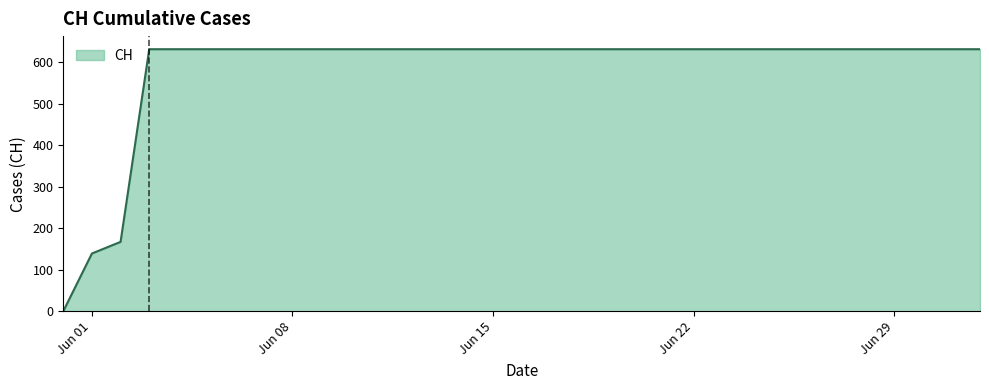

How many lines are shown in the chart?

1